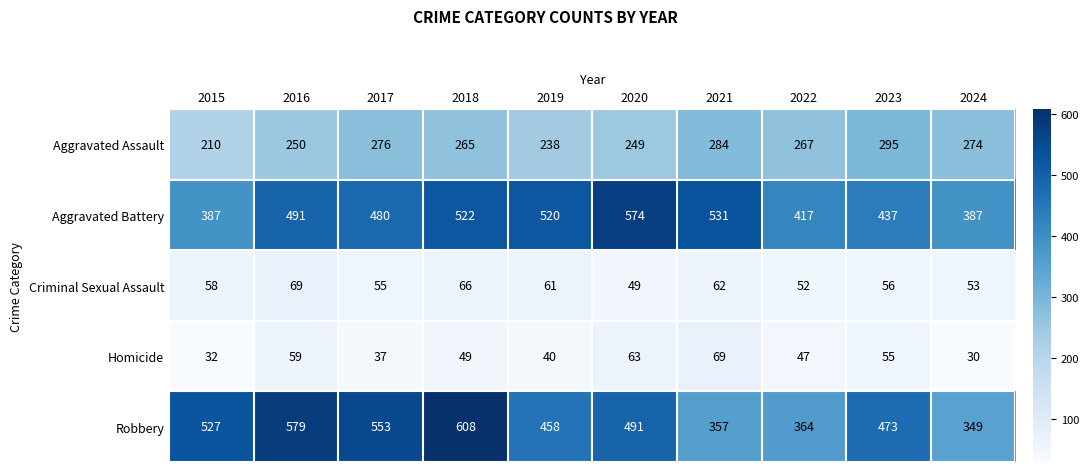

What is the difference between the highest and lowest values at 2024?

357